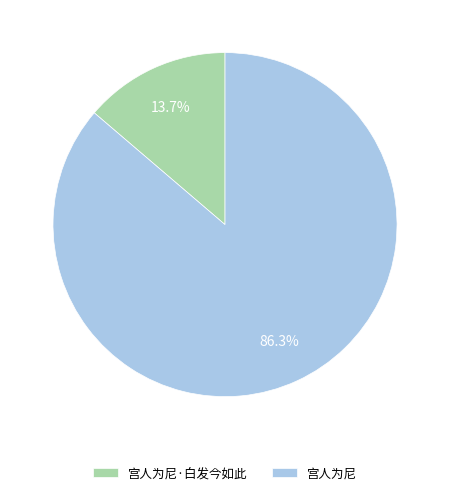

Which category has the biggest portion of the pie?

宫人为尼